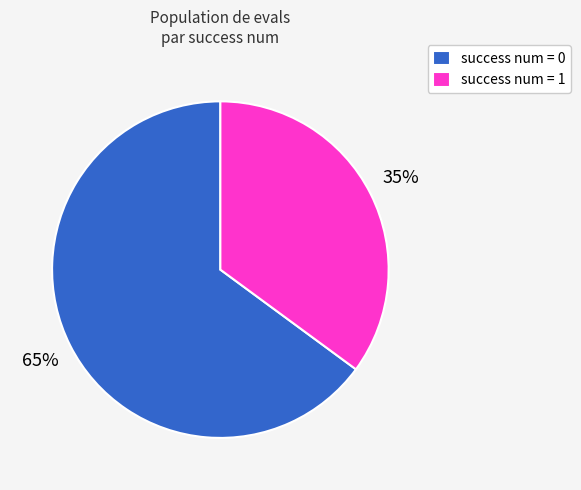

To the nearest percent, what is the average slice percentage?

50%